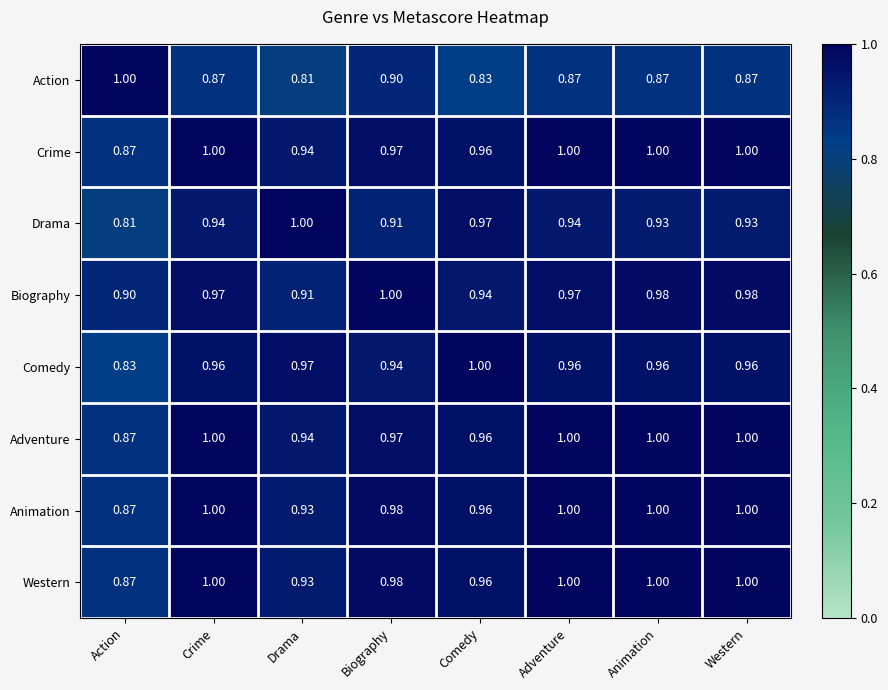

Which category has the highest value in the Biography series?

Biography